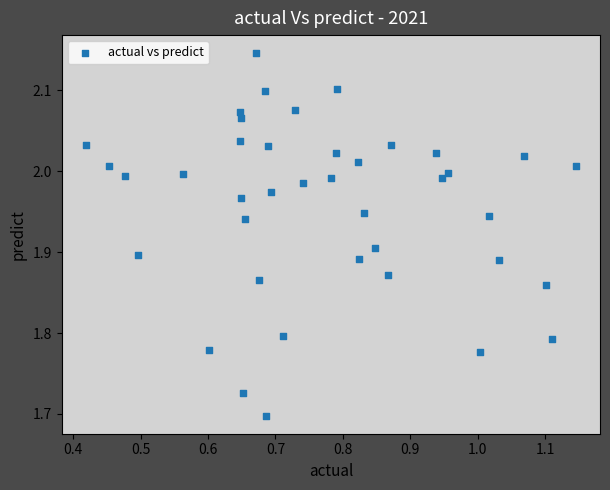

What is the range of X values (max minus min)?

0.7